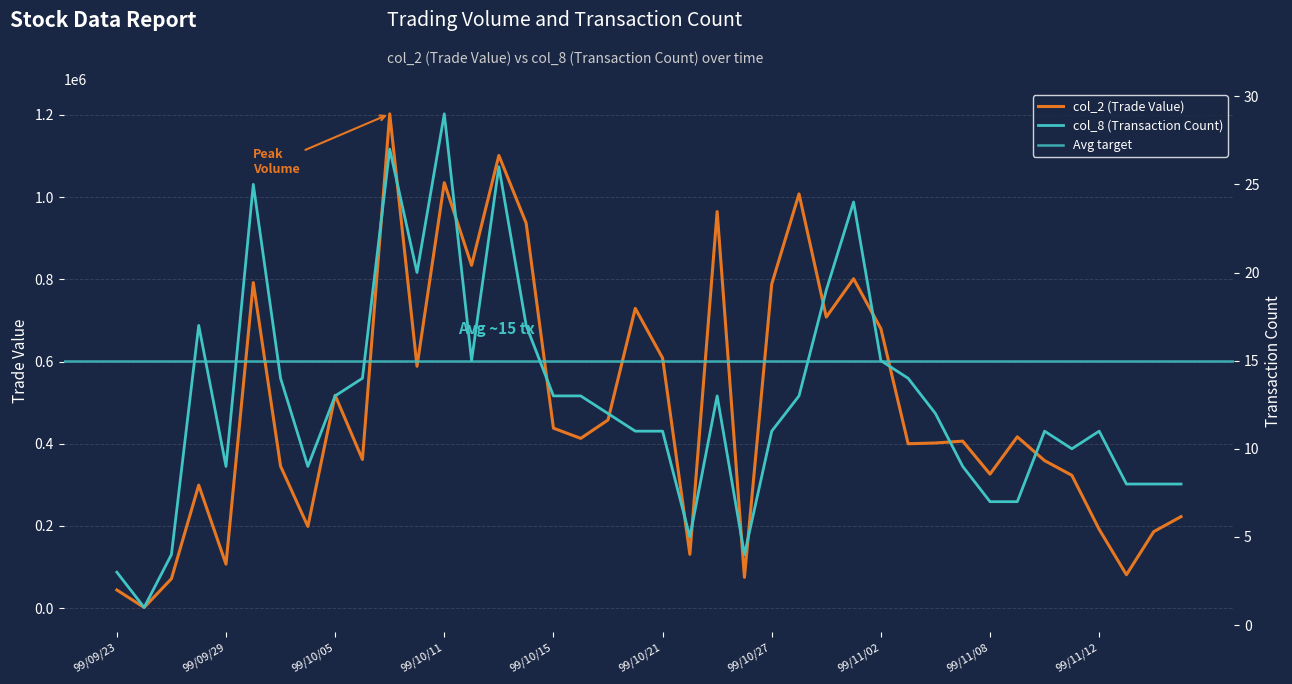

The value of col_8 at 99/10/05 is 13. True or false?

True